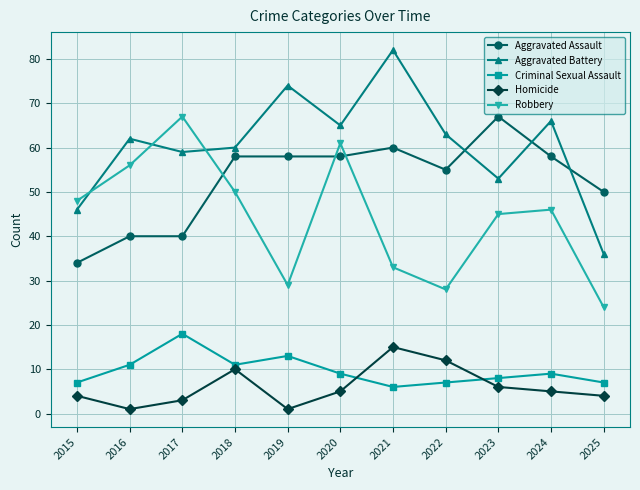

What value does the Robbery series have at 2022, to the nearest 5?

30